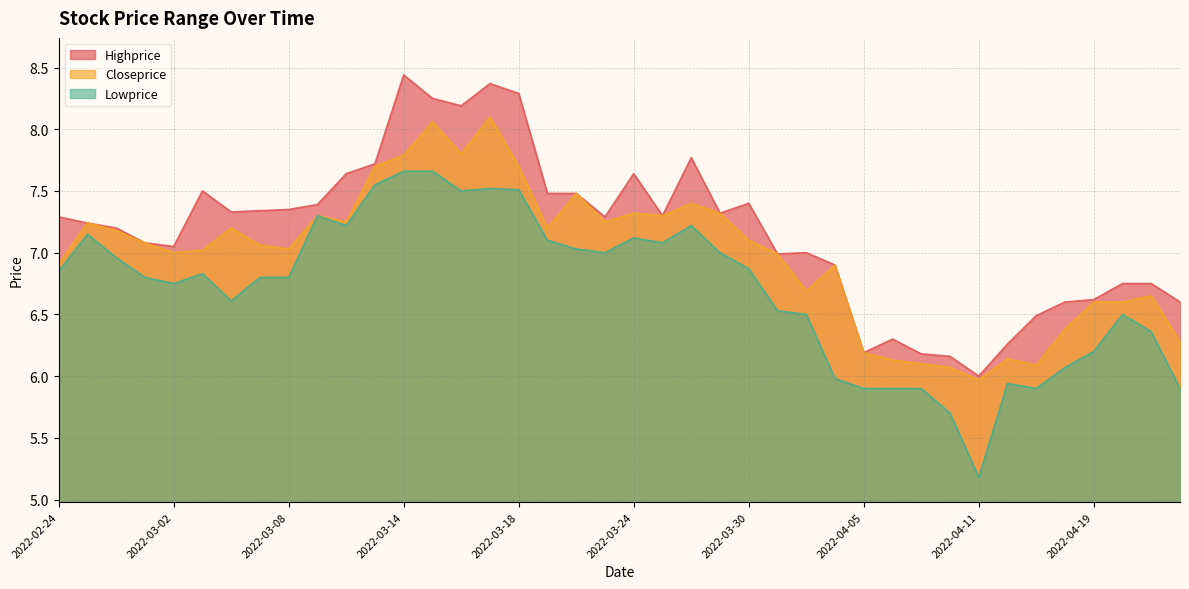

Between 2022-03-03 and 2022-04-12, which series saw the biggest shift?

Highprice